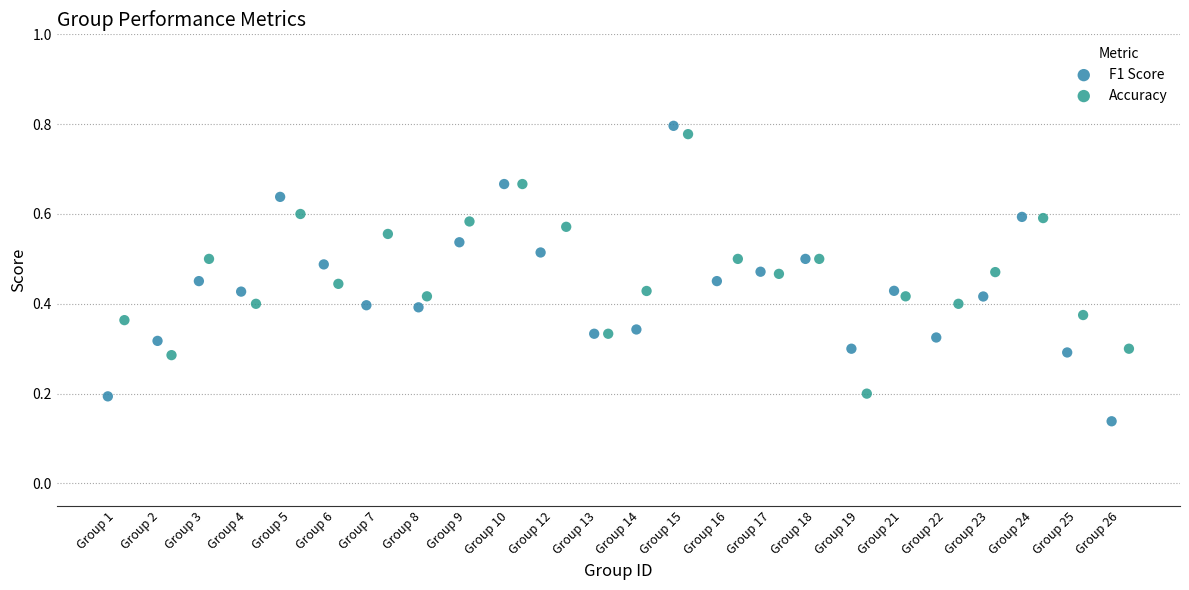

Which series reaches the minimum Y coordinate?

F1 Score